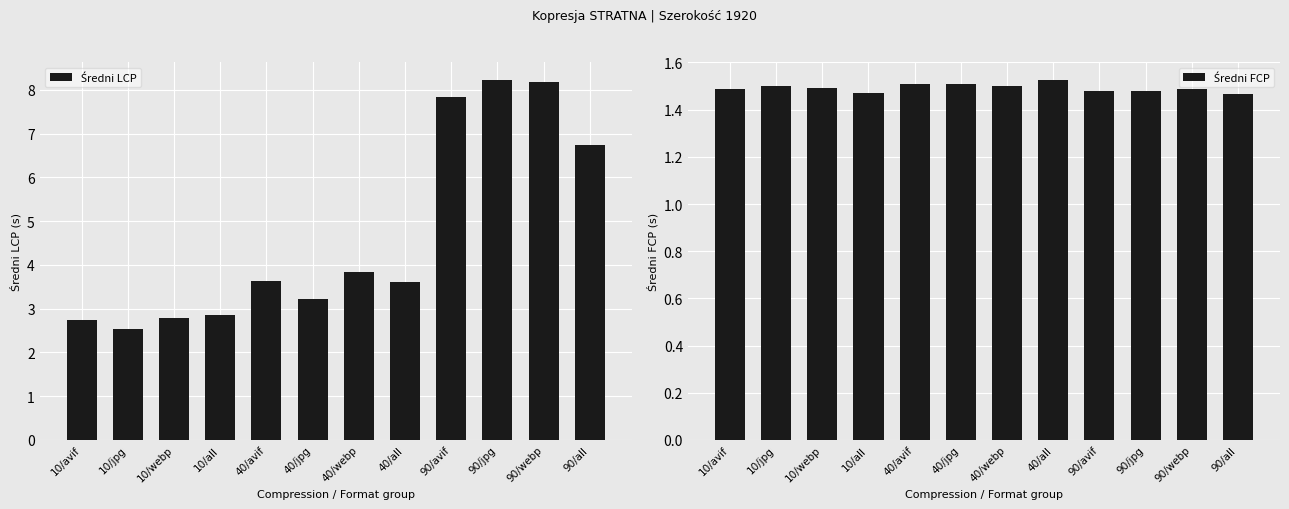

Is the value of Średni FCP at 40/webp greater than the value of Średni LCP at 10/webp?

No